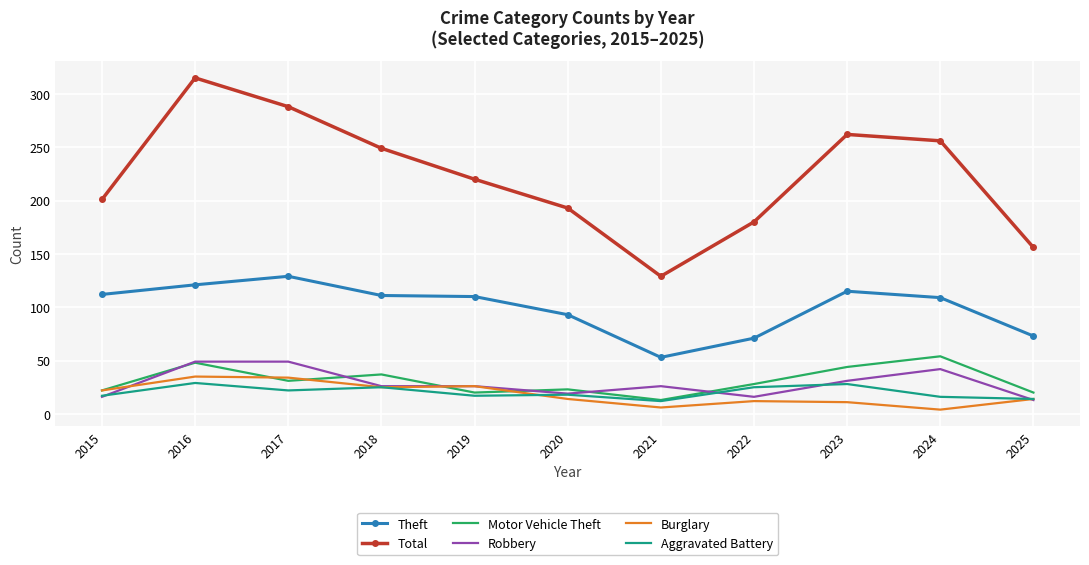

What is the greatest value displayed?

315